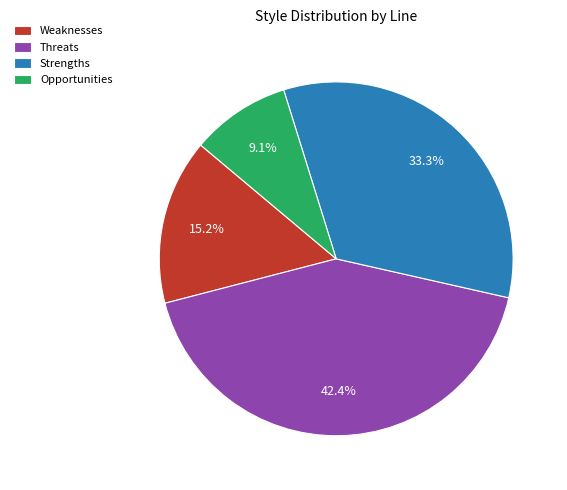

How many segments does this pie chart have?

4